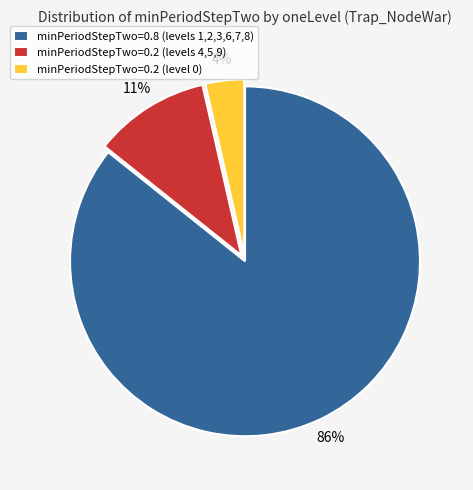

Rank the categories by value from highest to lowest.

minPeriodStepTwo=0.8 (levels 1,2,3,6,7,8), minPeriodStepTwo=0.2 (levels 4,5,9), minPeriodStepTwo=0.2 (level 0)